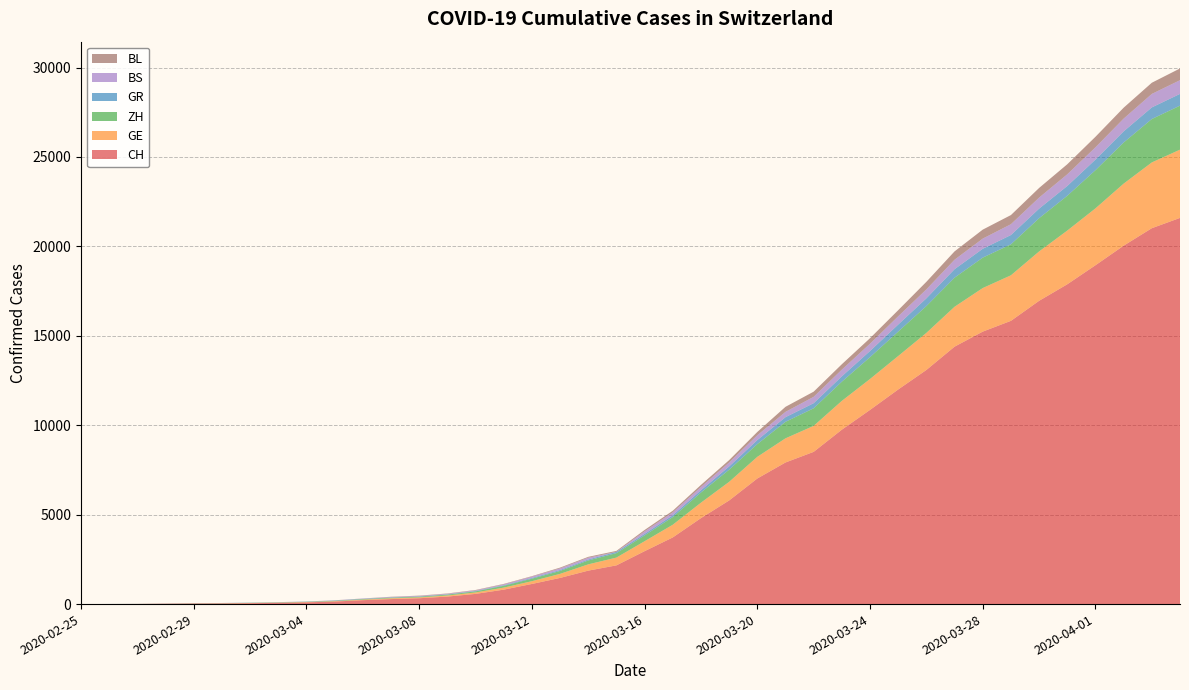

Reading left to right, transcribe all the data shown in this chart.

CH: 2020-02-25=0	2020-02-26=4	2020-02-27=8	2020-02-28=20	2020-02-29=30	2020-03-01=36	2020-03-02=50	2020-03-03=69	2020-03-04=97	2020-03-05=142	2020-03-06=219	2020-03-07=280	2020-03-08=327	2020-03-09=419	2020-03-10=570	2020-03-11=807	2020-03-12=1125	2020-03-13=1463	2020-03-14=1870	2020-03-15=2165	2020-03-16=2959	2020-03-17=3727	2020-03-18=4807	2020-03-19=5794	2020-03-20=7022	2020-03-21=7918	2020-03-22=8512	2020-03-23=9752	2020-03-24=10858	2020-03-25=12000	2020-03-26=13091	2020-03-27=14394	2020-03-28=15235	2020-03-29=15837	2020-03-30=16957	2020-03-31=17882	2020-04-01=18946	2020-04-02=20040	2020-04-03=21017	2020-04-04=21593
GE: 2020-02-25=0	2020-02-26=1	2020-02-27=1	2020-02-28=5	2020-02-29=9	2020-03-01=10	2020-03-02=11	2020-03-03=14	2020-03-04=16	2020-03-05=20	2020-03-06=30	2020-03-07=43	2020-03-08=45	2020-03-09=60	2020-03-10=80	2020-03-11=114	2020-03-12=155	2020-03-13=227	2020-03-14=351	2020-03-15=435	2020-03-16=556	2020-03-17=710	2020-03-18=863	2020-03-19=1041	2020-03-20=1212	2020-03-21=1350	2020-03-22=1453	2020-03-23=1611	2020-03-24=1729	2020-03-25=1870	2020-03-26=2073	2020-03-27=2231	2020-03-28=2436	2020-03-29=2547	2020-03-30=2761	2020-03-31=3003	2020-04-01=3180	2020-04-02=3469	2020-04-03=3678	2020-04-04=3816
ZH: 2020-02-25=0	2020-02-26=0	2020-02-27=2	2020-02-28=2	2020-02-29=6	2020-03-01=7	2020-03-02=10	2020-03-03=13	2020-03-04=15	2020-03-05=23	2020-03-06=29	2020-03-07=34	2020-03-08=40	2020-03-09=49	2020-03-10=62	2020-03-11=101	2020-03-12=140	2020-03-13=163	2020-03-14=218	2020-03-15=250	2020-03-16=326	2020-03-17=429	2020-03-18=568	2020-03-19=679	2020-03-20=711	2020-03-21=925	2020-03-22=984	2020-03-23=1073	2020-03-24=1221	2020-03-25=1368	2020-03-26=1500	2020-03-27=1627	2020-03-28=1701	2020-03-29=1733	2020-03-30=1859	2020-03-31=1947	2020-04-01=2136	2020-04-02=2300	2020-04-03=2428	2020-04-04=2461
GR: 2020-02-25=0	2020-02-26=2	2020-02-27=2	2020-02-28=6	2020-02-29=6	2020-03-01=6	2020-03-02=9	2020-03-03=9	2020-03-04=12	2020-03-05=14	2020-03-06=16	2020-03-07=17	2020-03-08=18	2020-03-09=18	2020-03-10=22	2020-03-11=31	2020-03-12=43	2020-03-13=53	2020-03-14=56	2020-03-15=71	2020-03-16=84	2020-03-17=101	2020-03-18=128	2020-03-19=182	2020-03-20=226	2020-03-21=258	2020-03-22=284	2020-03-23=300	2020-03-24=343	2020-03-25=393	2020-03-26=433	2020-03-27=474	2020-03-28=495	2020-03-29=519	2020-03-30=535	2020-03-31=547	2020-04-01=592	2020-04-02=622	2020-04-03=649	2020-04-04=657
BS: 2020-02-25=0	2020-02-26=0	2020-02-27=1	2020-02-28=1	2020-02-29=1	2020-03-01=1	2020-03-02=1	2020-03-03=3	2020-03-04=3	2020-03-05=8	2020-03-06=15	2020-03-07=21	2020-03-08=24	2020-03-09=28	2020-03-10=33	2020-03-11=49	2020-03-12=73	2020-03-13=92	2020-03-14=100	2020-03-15=0	2020-03-16=143	2020-03-17=164	2020-03-18=181	2020-03-19=220	2020-03-20=270	2020-03-21=297	2020-03-22=356	2020-03-23=374	2020-03-24=410	2020-03-25=462	2020-03-26=501	2020-03-27=530	2020-03-28=569	2020-03-29=605	2020-03-30=617	2020-03-31=653	2020-04-01=687	2020-04-02=714	2020-04-03=754	2020-04-04=767
BL: 2020-02-25=0	2020-02-26=0	2020-02-27=0	2020-02-28=1	2020-02-29=2	2020-03-01=2	2020-03-02=2	2020-03-03=2	2020-03-04=2	2020-03-05=6	2020-03-06=6	2020-03-07=15	2020-03-08=19	2020-03-09=20	2020-03-10=22	2020-03-11=26	2020-03-12=26	2020-03-13=42	2020-03-14=47	2020-03-15=54	2020-03-16=76	2020-03-17=89	2020-03-18=116	2020-03-19=134	2020-03-20=184	2020-03-21=282	2020-03-22=289	2020-03-23=302	2020-03-24=306	2020-03-25=341	2020-03-26=422	2020-03-27=466	2020-03-28=502	2020-03-29=511	2020-03-30=539	2020-03-31=561	2020-04-01=588	2020-04-02=610	2020-04-03=625	2020-04-04=656